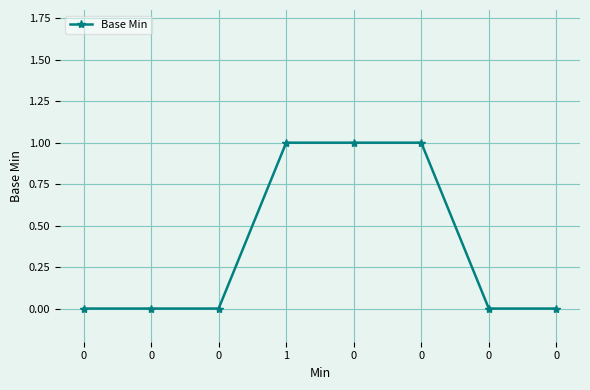

True or false: the data has more than 1 interior local peaks.

False